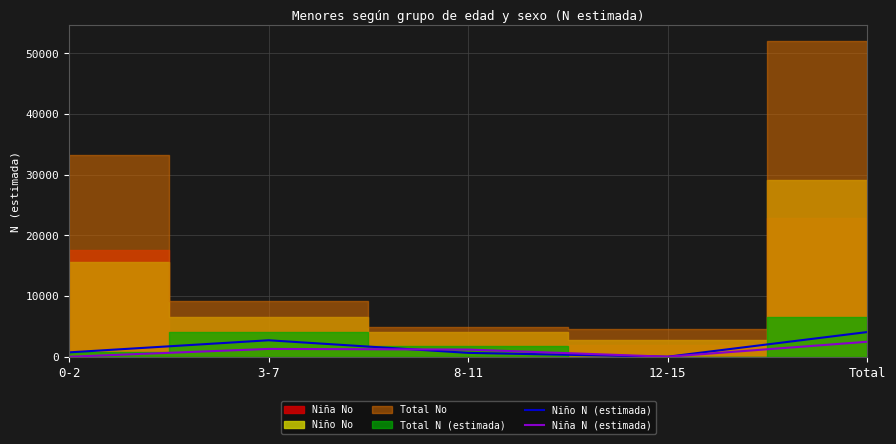

How many values in the Niño N (estimada) series are below 719?

2